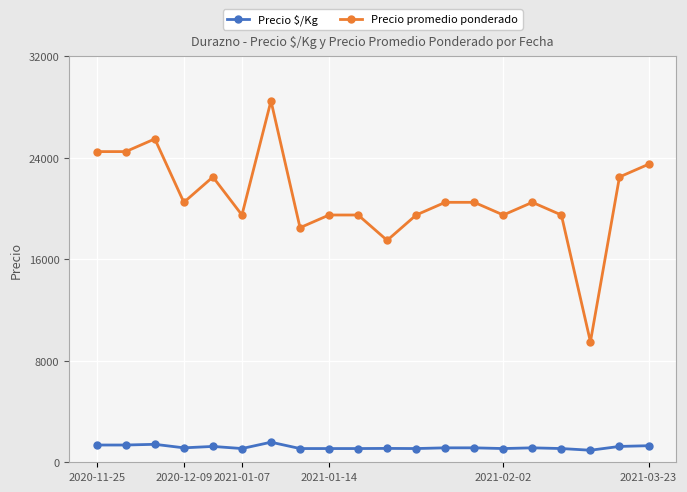

How many values in the Precio $/Kg series are below 1139?

9